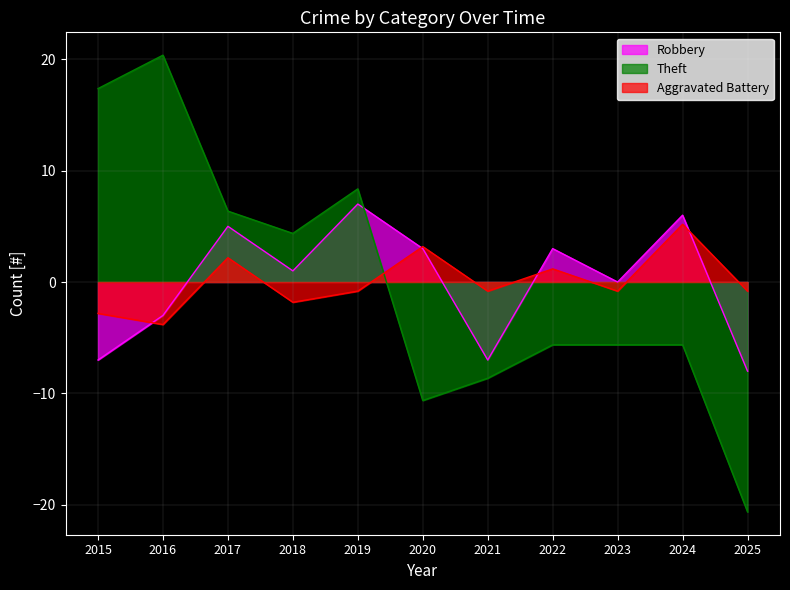

Where is the first local maximum for Aggravated Battery?

2017